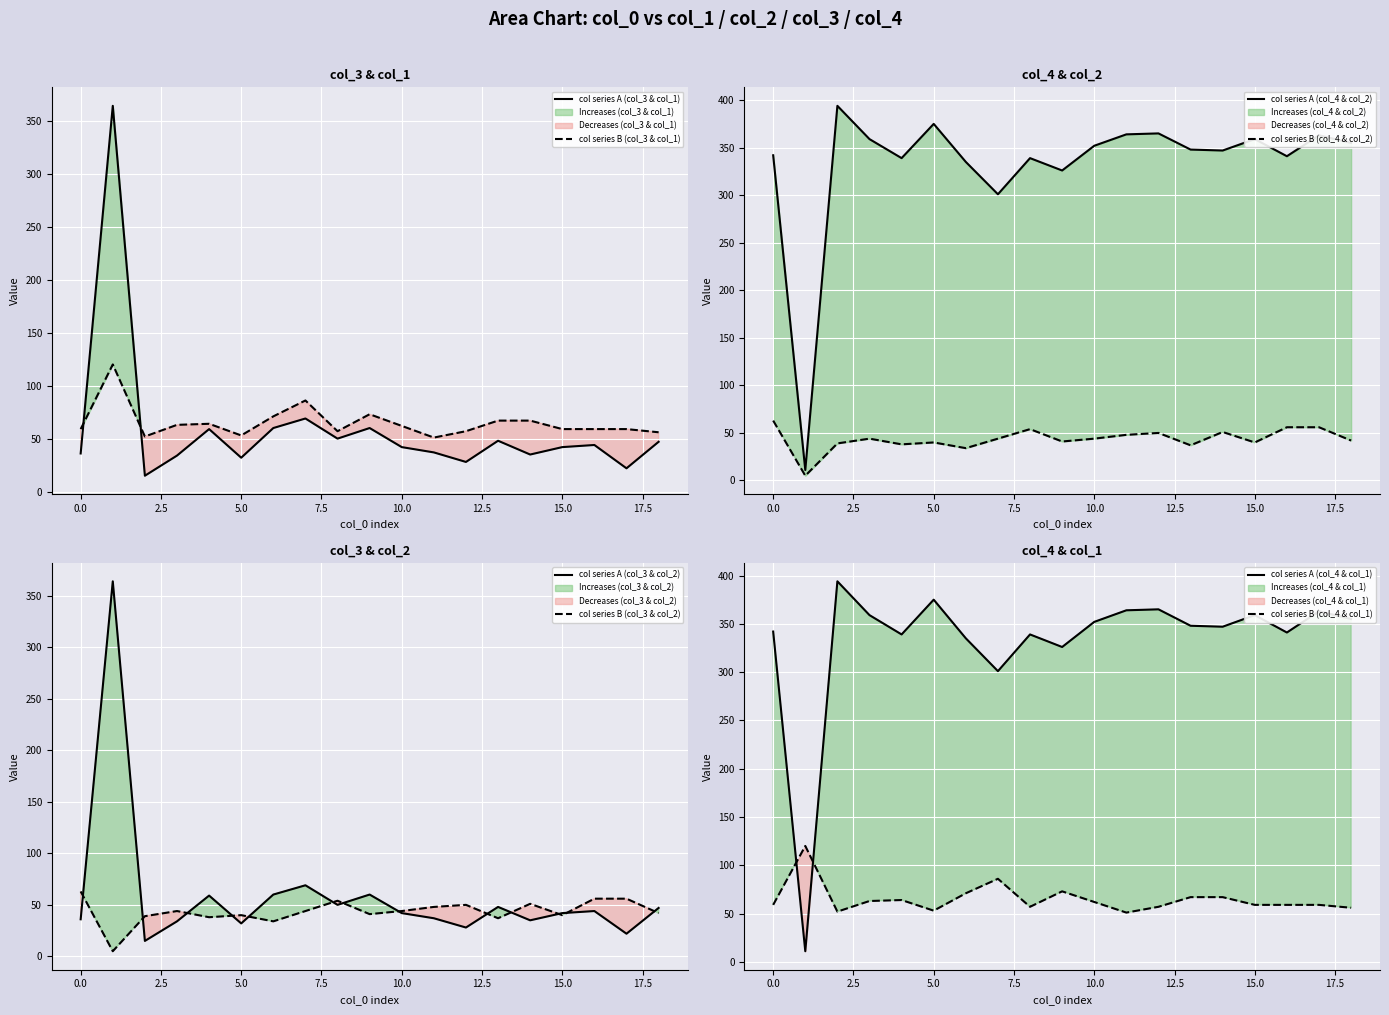

Where is the first local maximum for col_3?

1